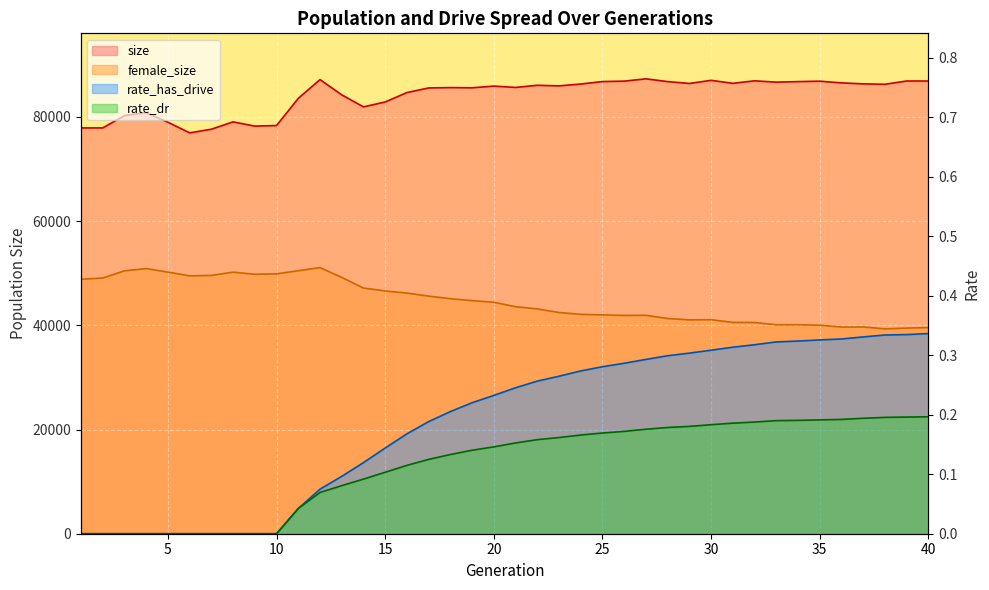

Which series has the largest total across all categories?

size